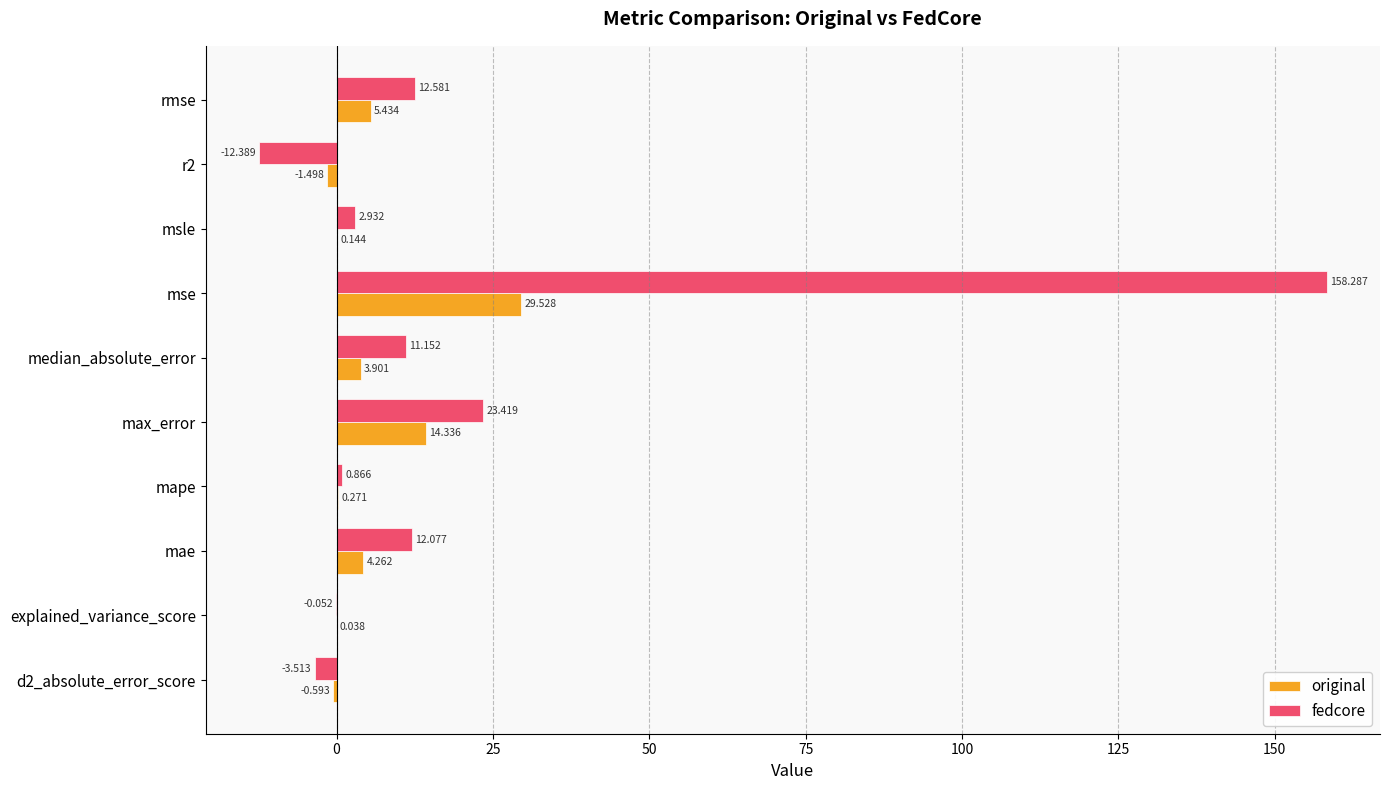

Which category has the highest value in the original series?

mse